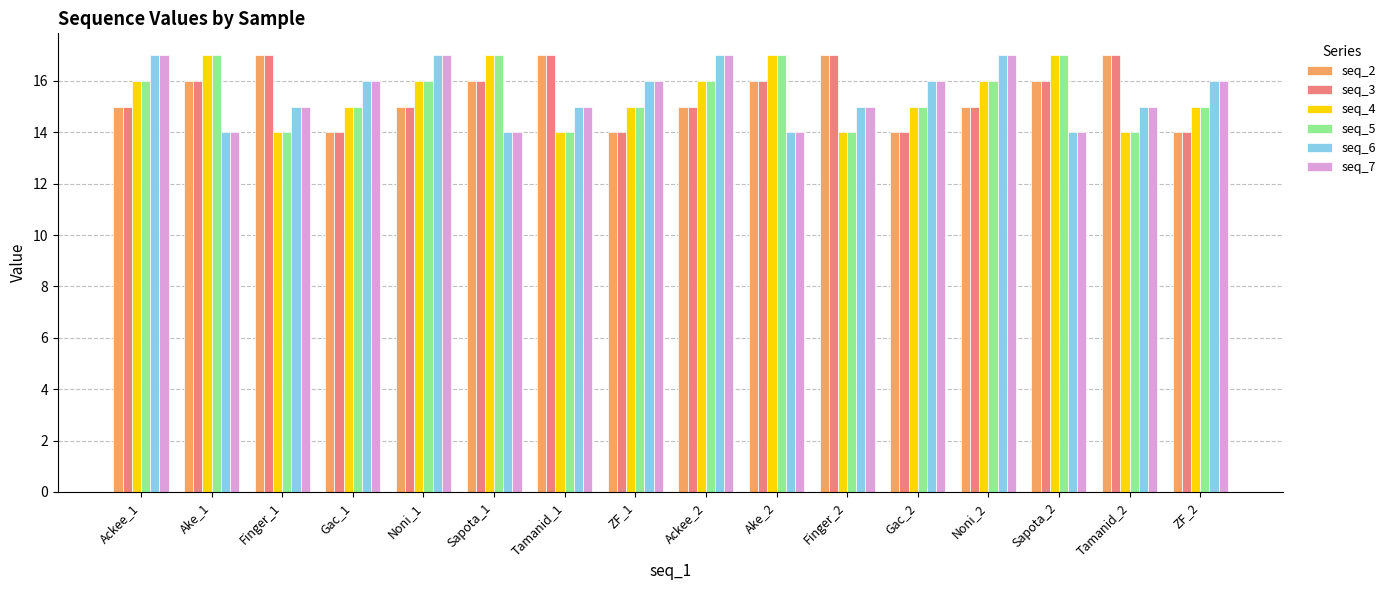

Is the value of seq_7 at Ackee_2 greater than the value of seq_6 at Tamanid_2?

Yes